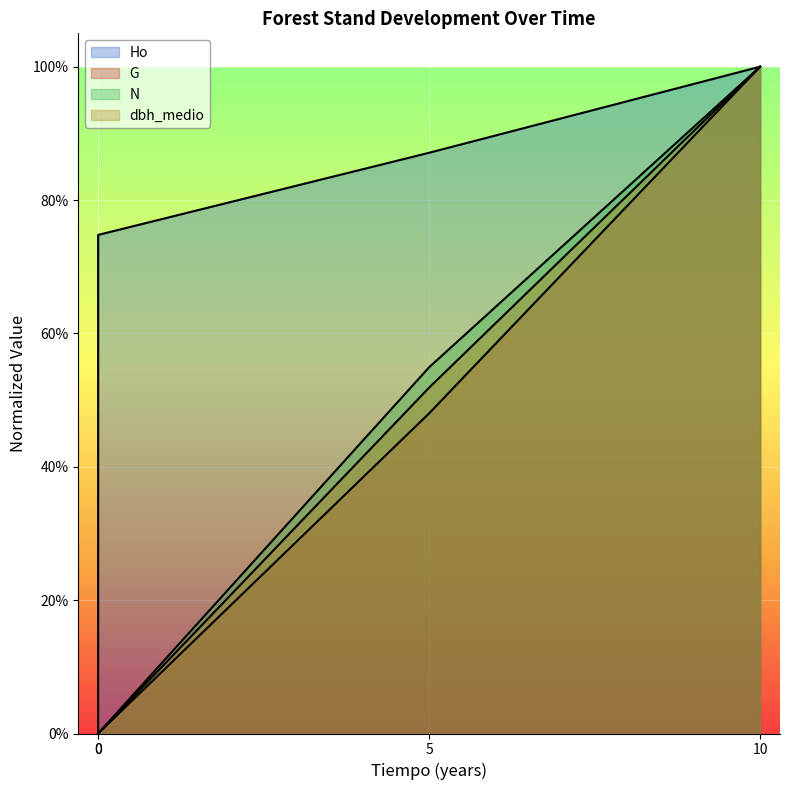

What is the total value across all series at 10?

4.0